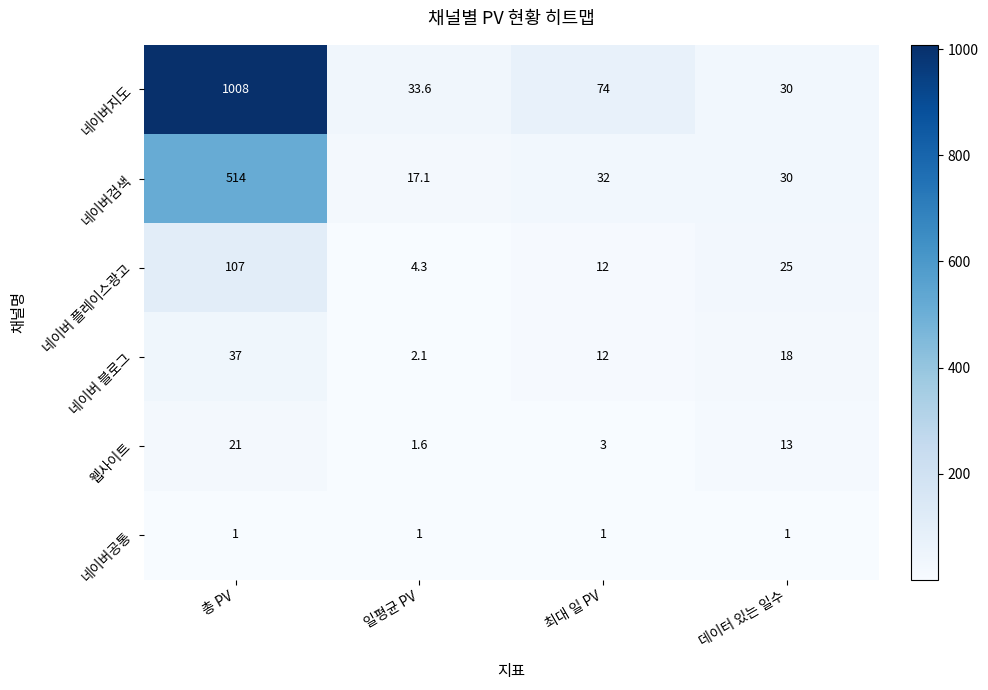

Which series changed the most between 총 PV and 일평균 PV?

네이버지도